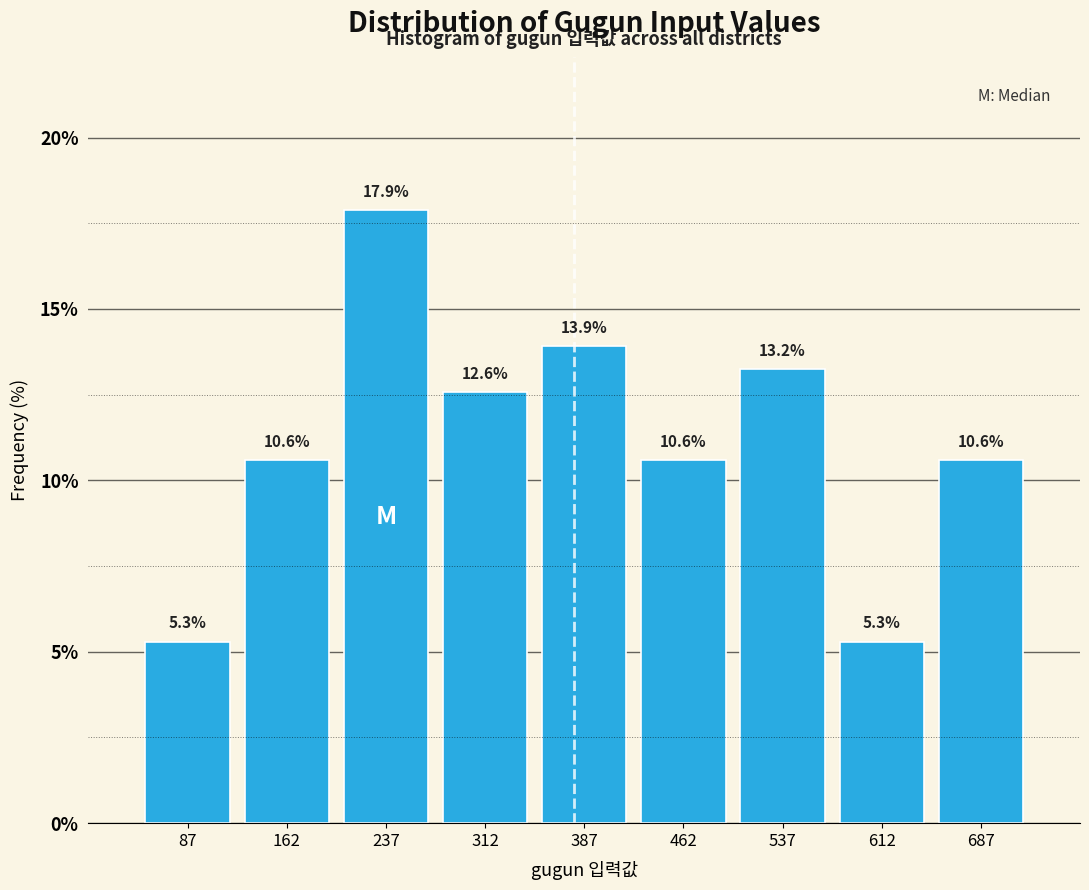

Reading left to right, transcribe this chart: for each bar, give the range it covers on the x-axis and its height. The bar edges are not printed on the chart, so give them approximately, as read against the axis.

50 to 125: 5.3
125 to 200: 10.6
200 to 275: 17.9
275 to 350: 12.6
350 to 425: 13.9
425 to 500: 10.6
500 to 575: 13.2
575 to 650: 5.3
650 to 725: 10.6